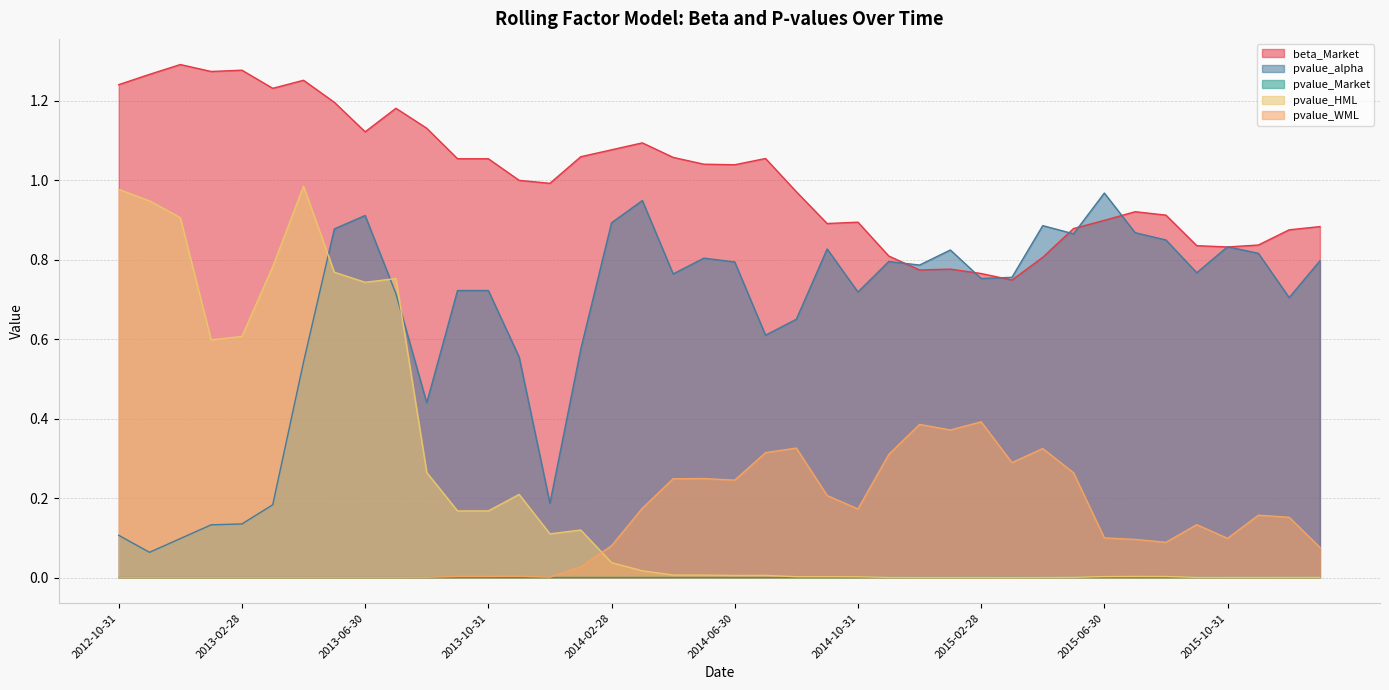

Which label corresponds to the smallest value in the chart?

2013-04-30